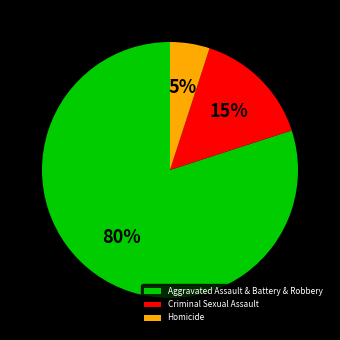

Count the number of slices in the pie.

3